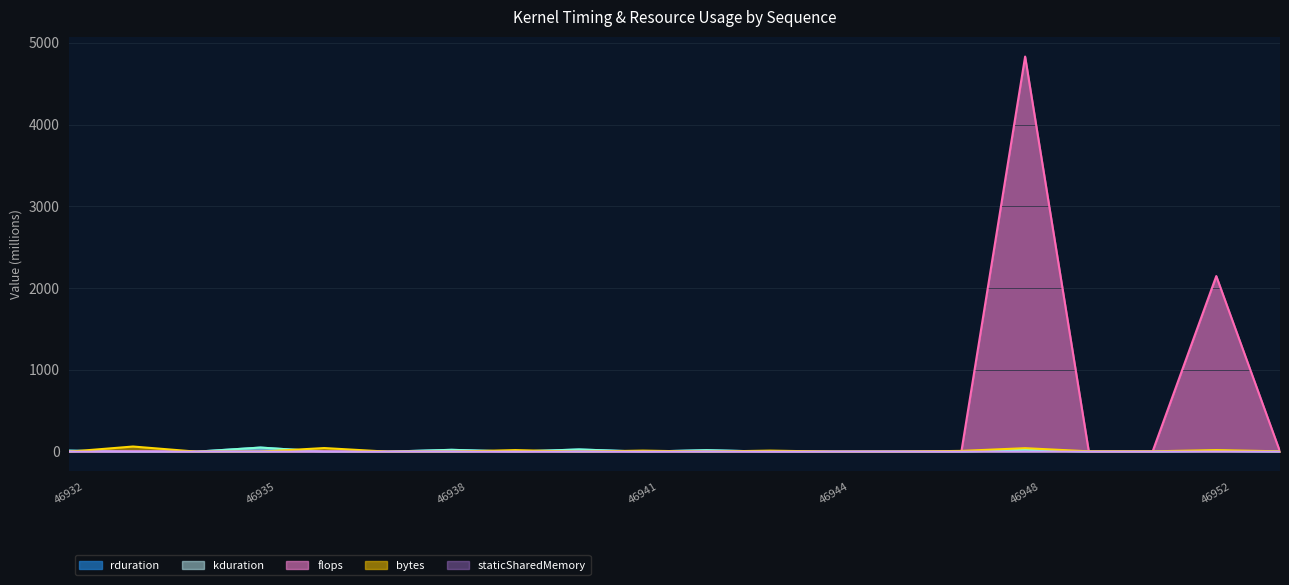

What are all the series names shown in the legend?

rduration, kduration, flops, bytes, staticSharedMemory